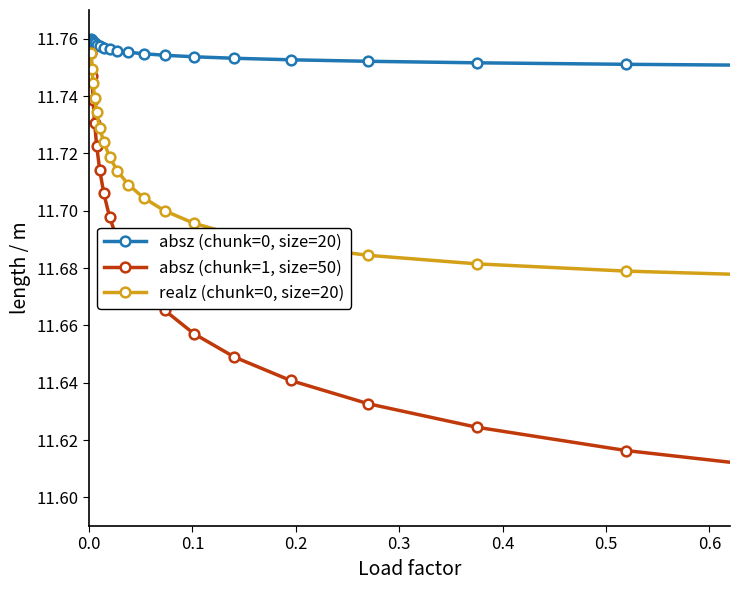

Which series has the widest spread of values?

absz (chunk=1, size=50)